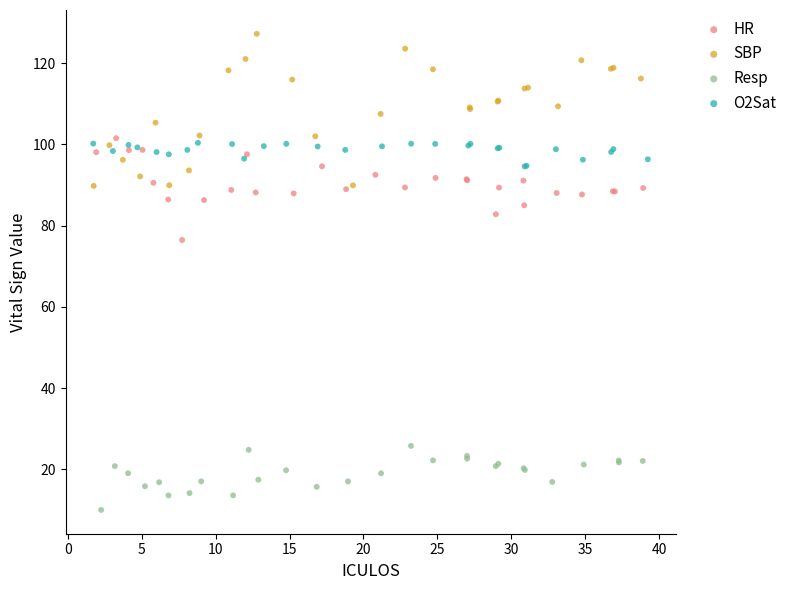

Which series reaches the maximum Y coordinate?

SBP